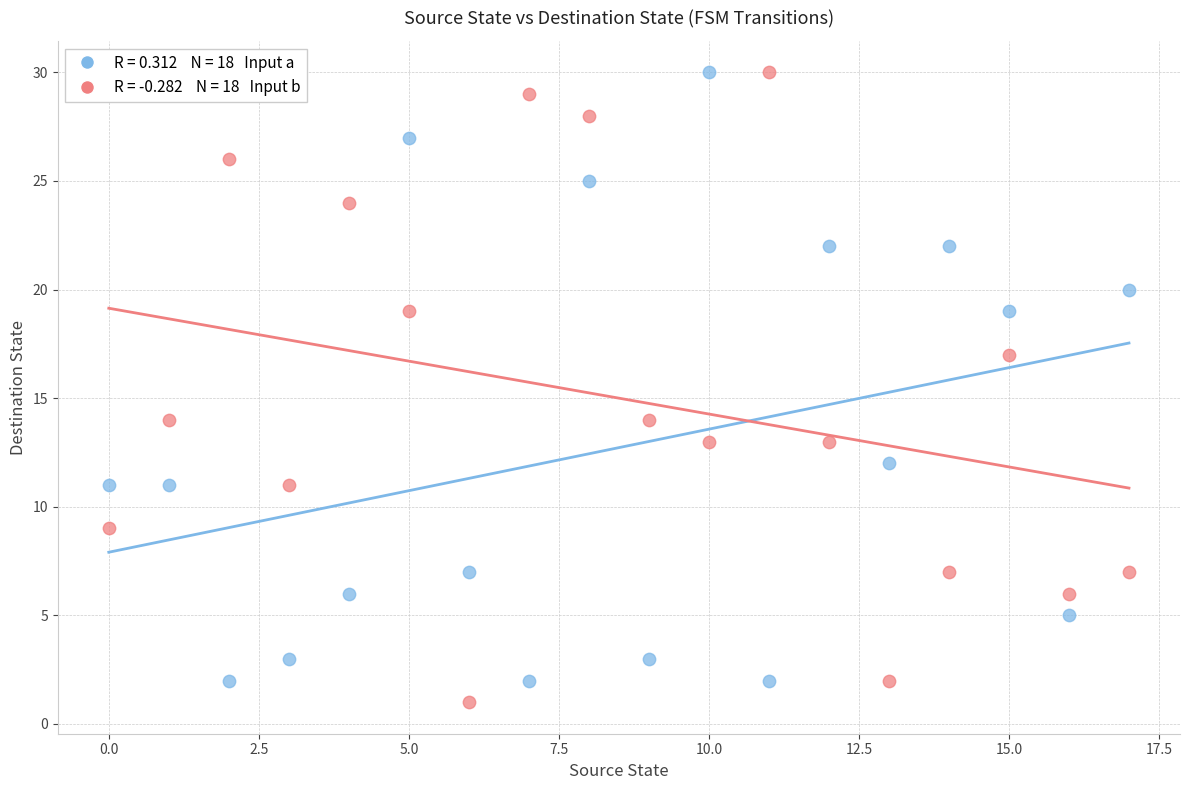

Across all data points, what is the range of Y values (max minus min)?

29